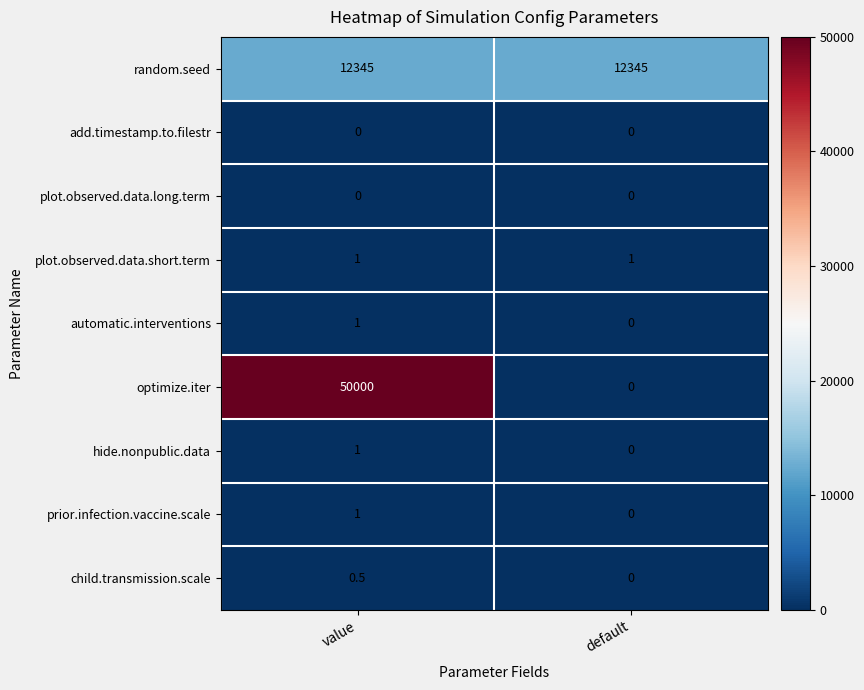

Reading left to right, list all the values displayed in this chart.

row_0: 12345.0	12345.0
row_1: 0.0	0.0
row_2: 0.0	0.0
row_3: 1.0	1.0
row_4: 1.0	0.0
row_5: 50000.0	0.0
row_6: 1.0	0.0
row_7: 1.0	0.0
row_8: 0.5	0.0